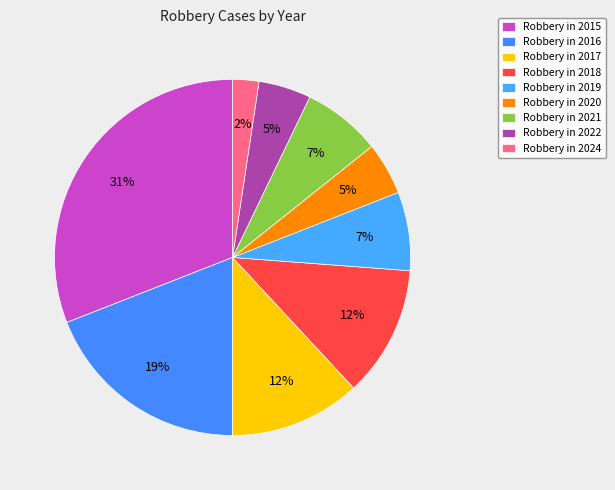

How many segments does this pie chart have?

9